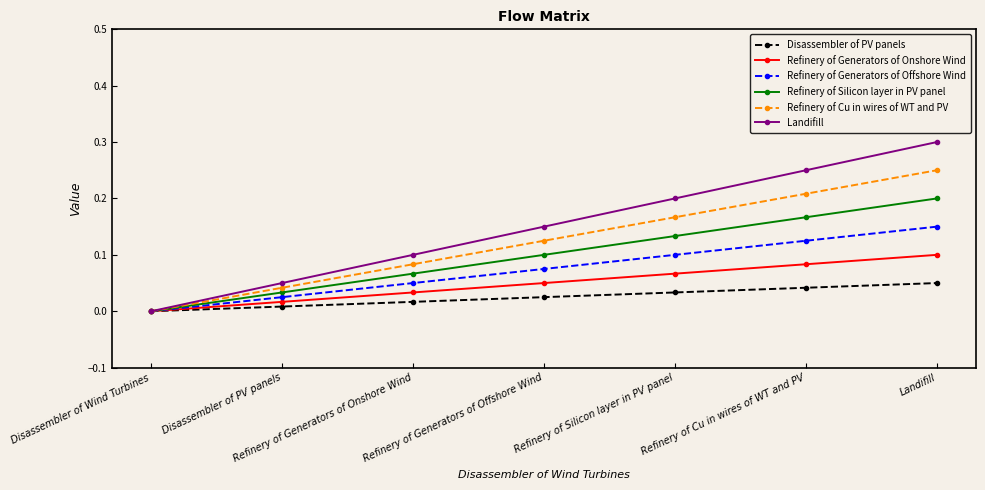

Count the number of categories in the chart.

7